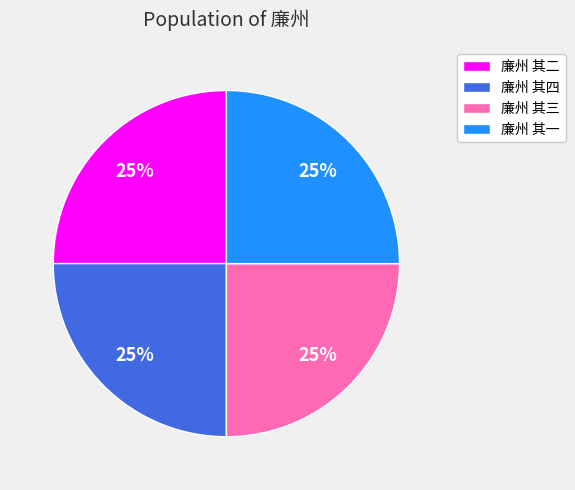

What is the ratio of the value at 廉州 其三 to the value at 廉州 其一?

1.0